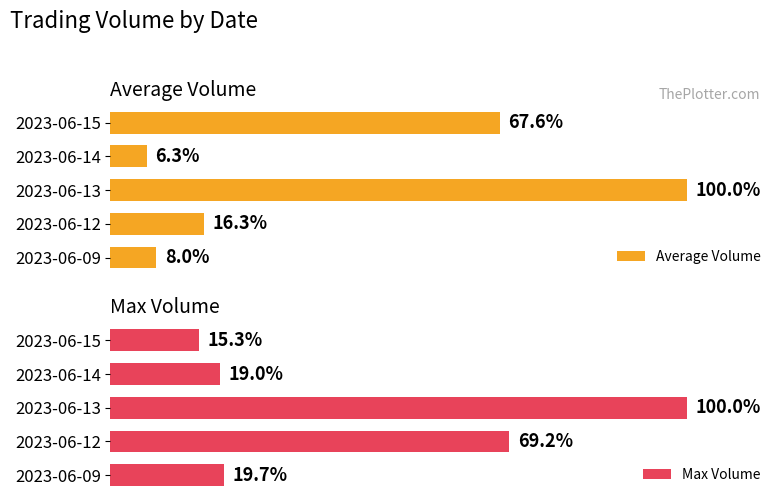

What is the value of the Average Volume bar at the 4th from the left?

6.3